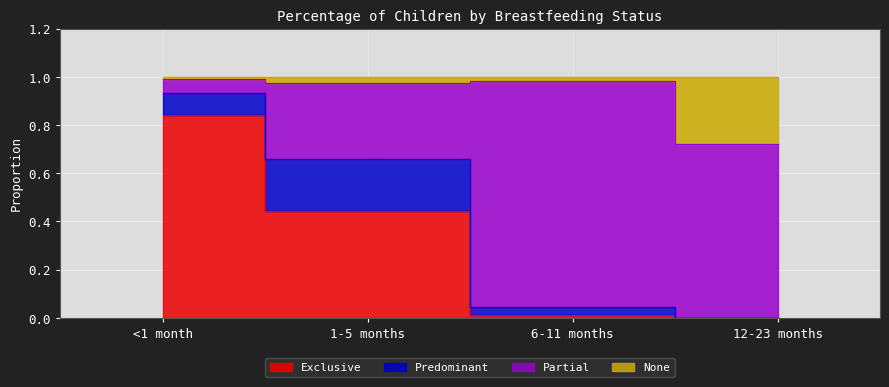

Where is the first local maximum for None?

6-11 months